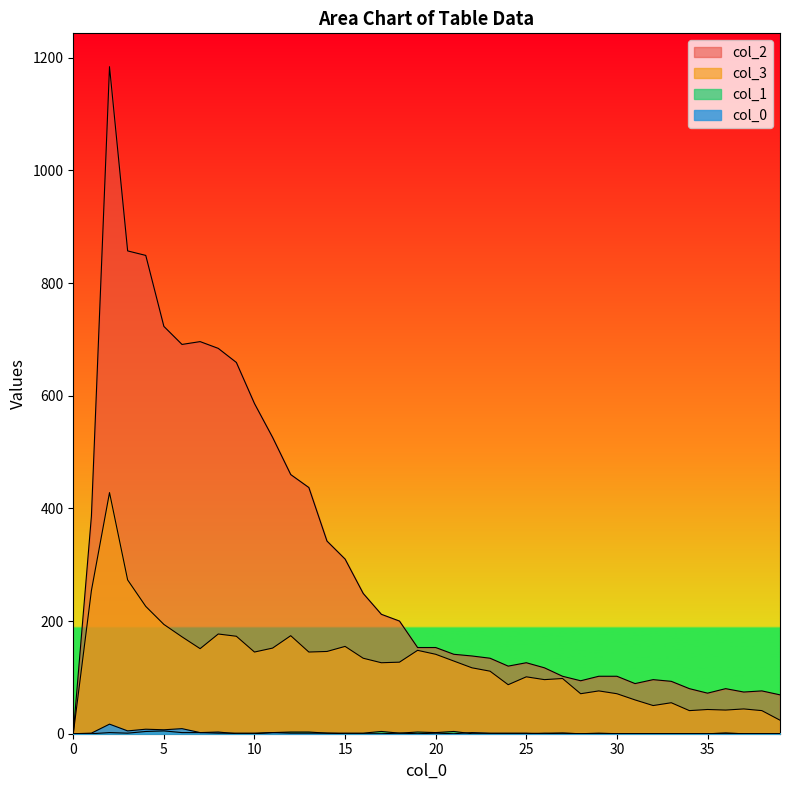

List the series in order of their peak value, highest first.

2, 3, 0, 1